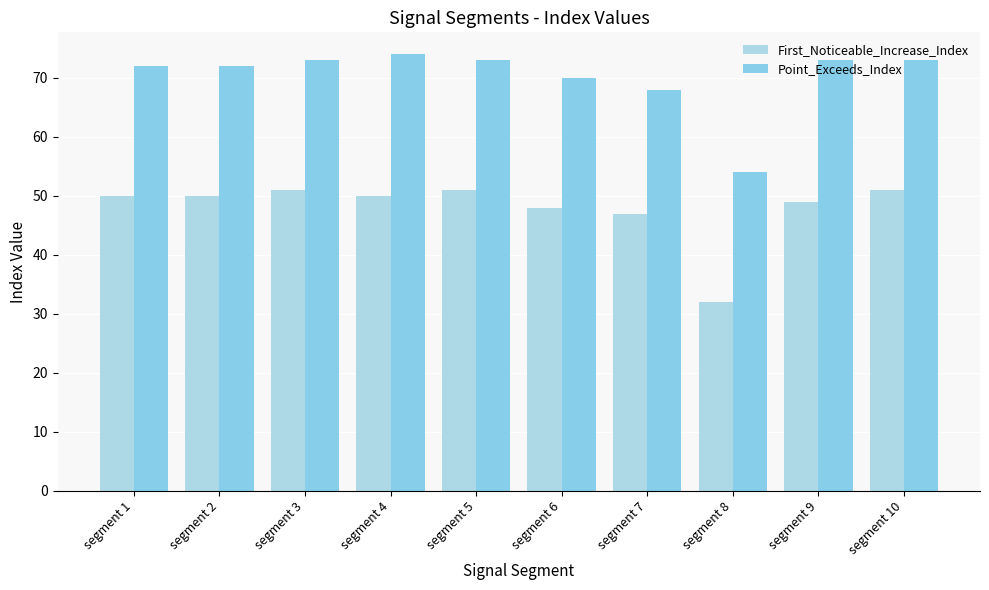

How many bars are there in each group?

2